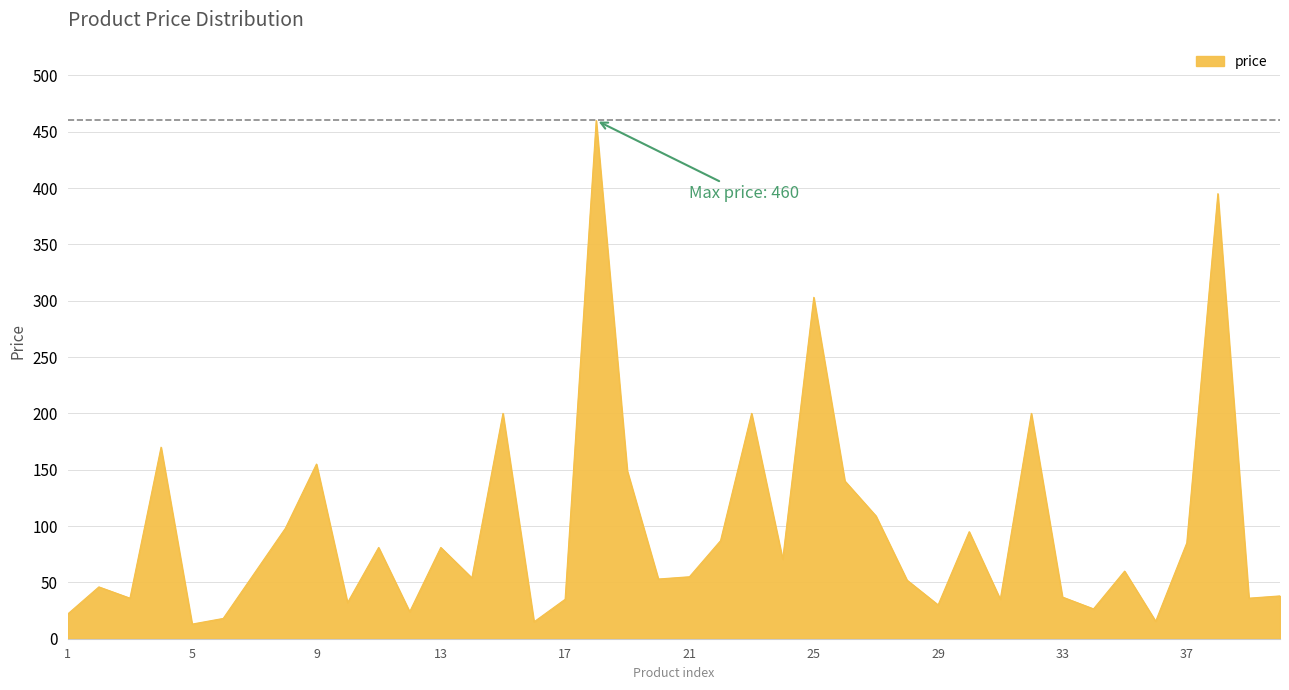

What is the maximum value shown in the chart?

460.0